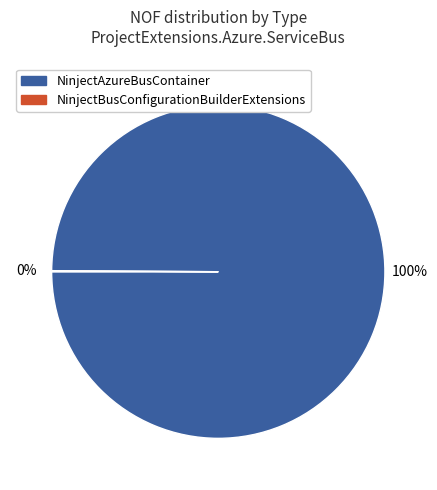

To the nearest percent, what is the difference between the largest and smallest slice percentages?

100%